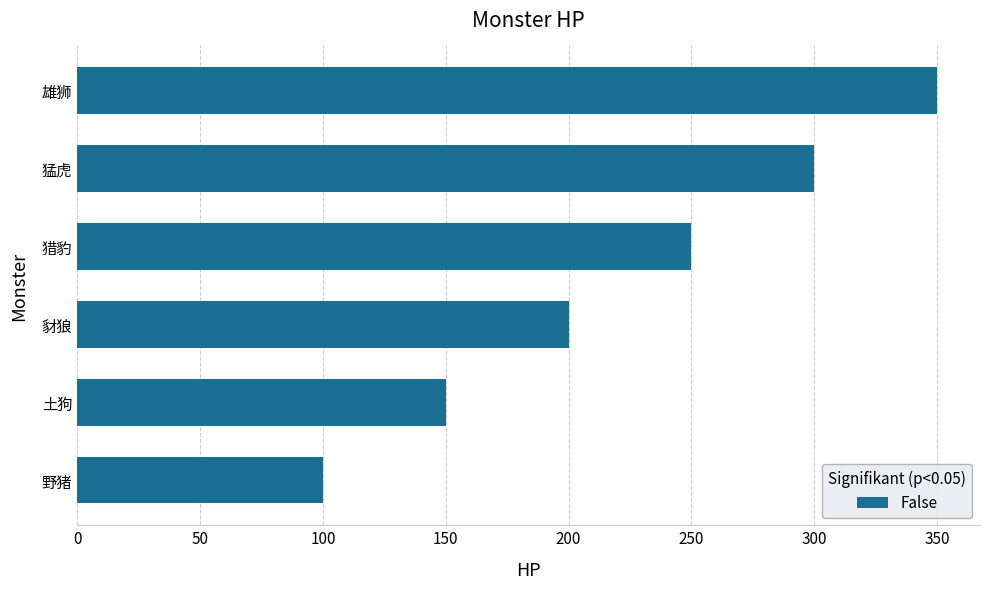

Approximately how many times larger is the value at 土狗 compared to 雄狮?

0.4